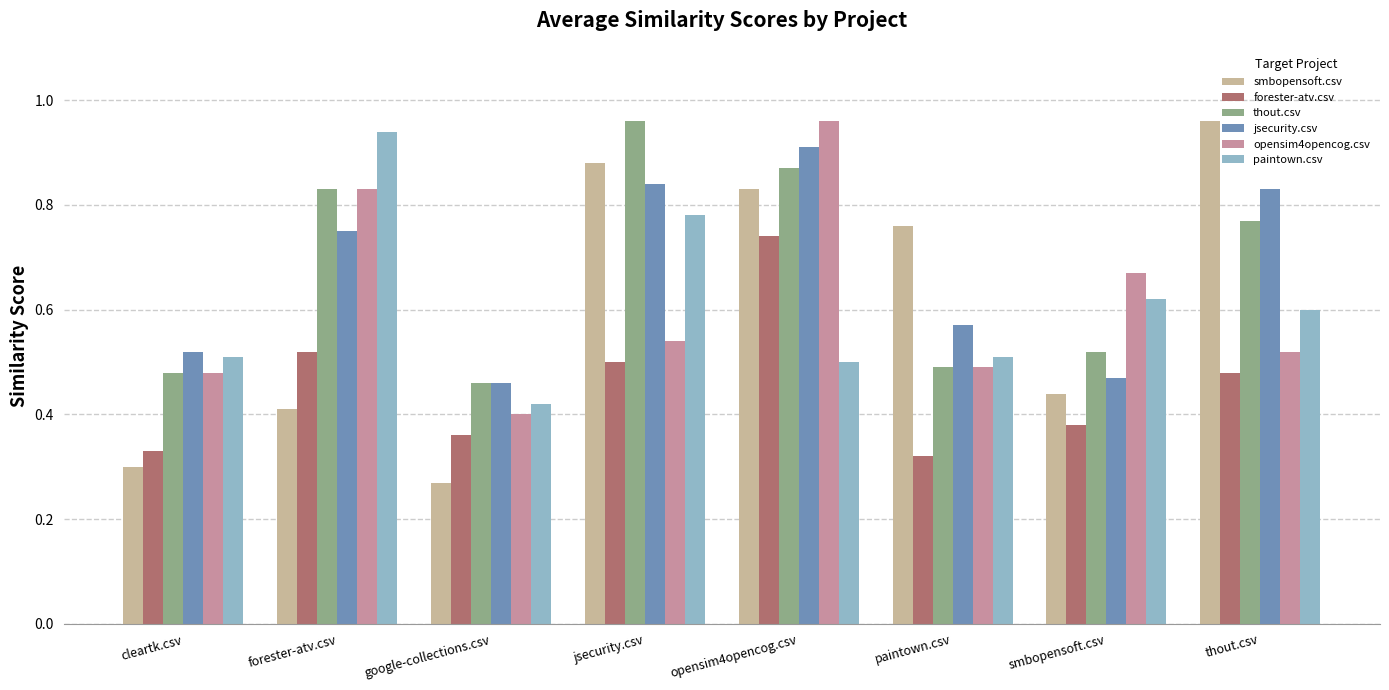

What is the sum of all forester-atv.csv values?

3.6